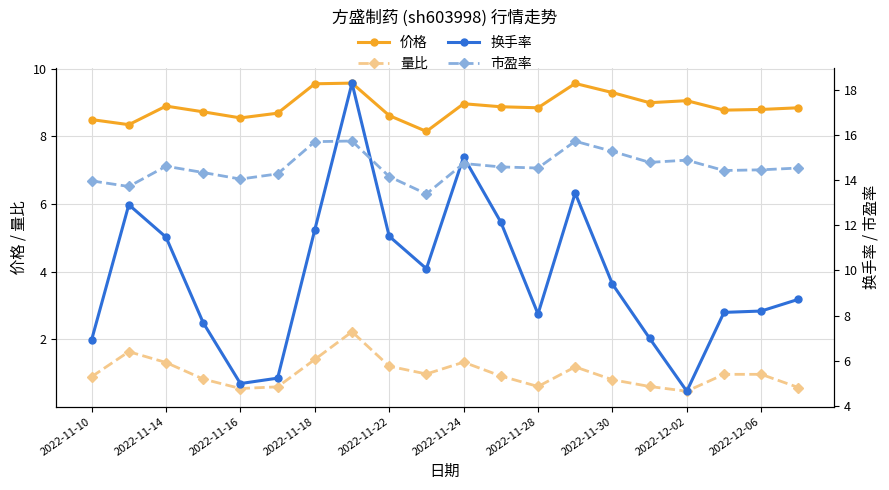

How many interior local peaks does the 市盈率 series have?

5